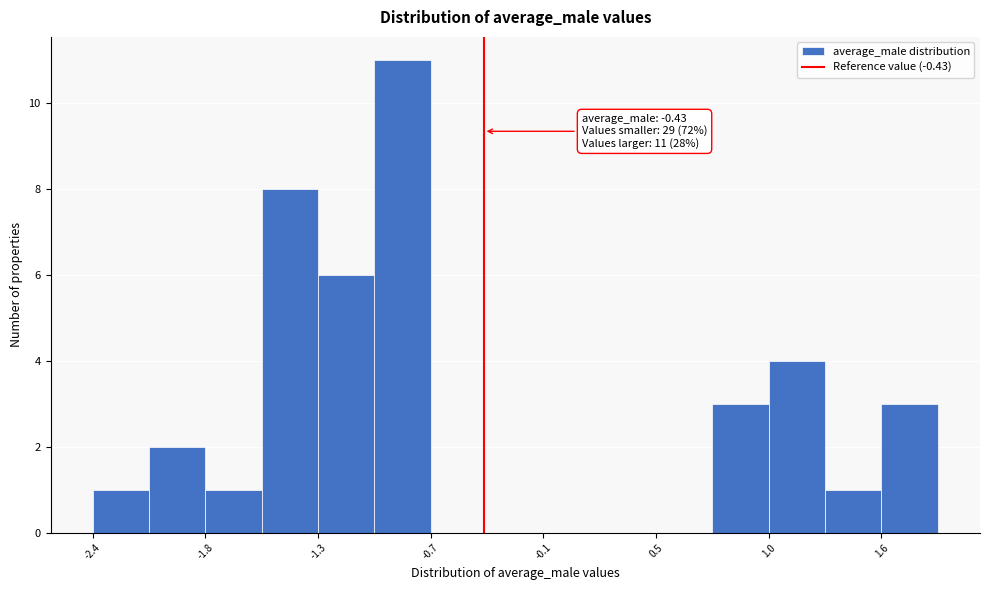

Read against the x-axis, roughly where is the centre of the tallest bar?

-0.8